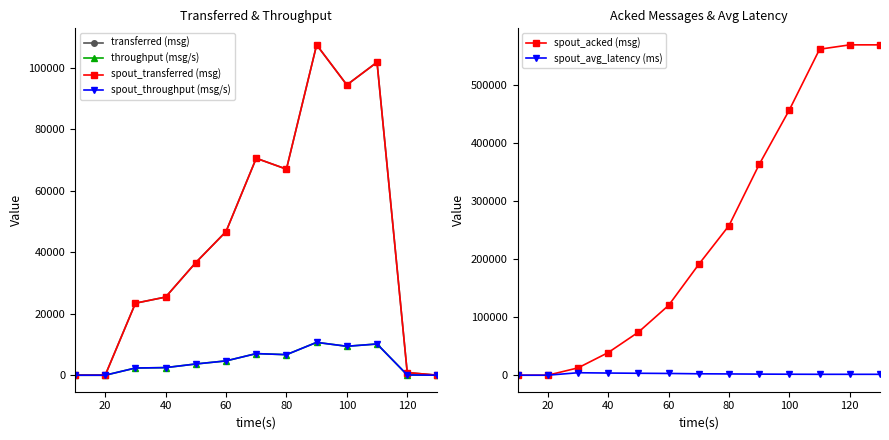

How many data points in throughput (msg/s) are above 3655?

6